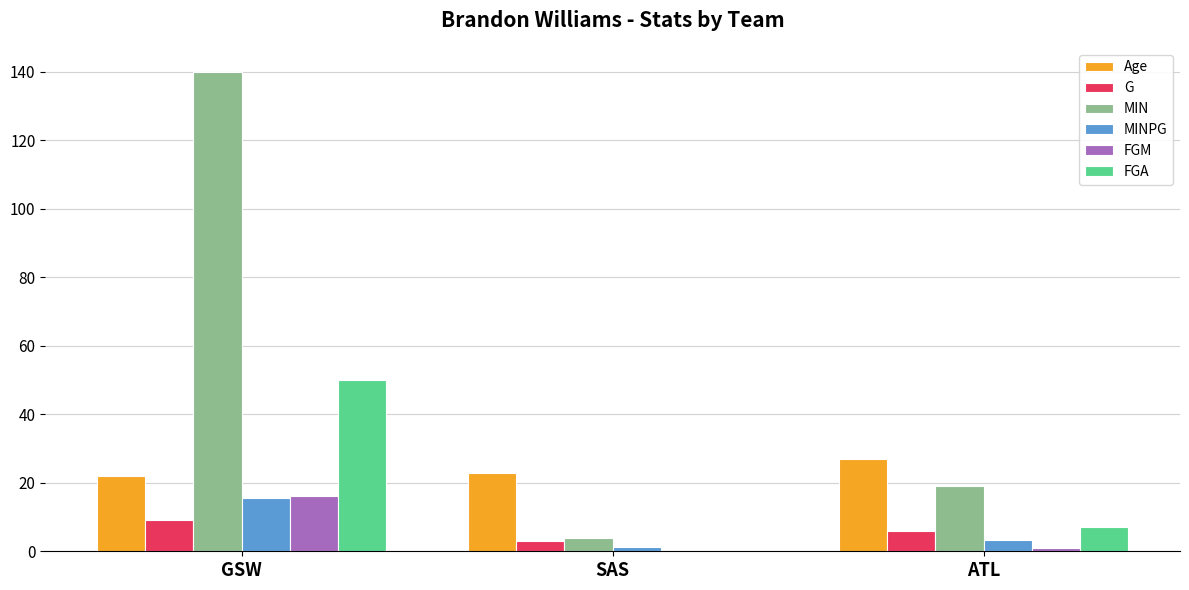

What is the highest value of the G series?

9.0